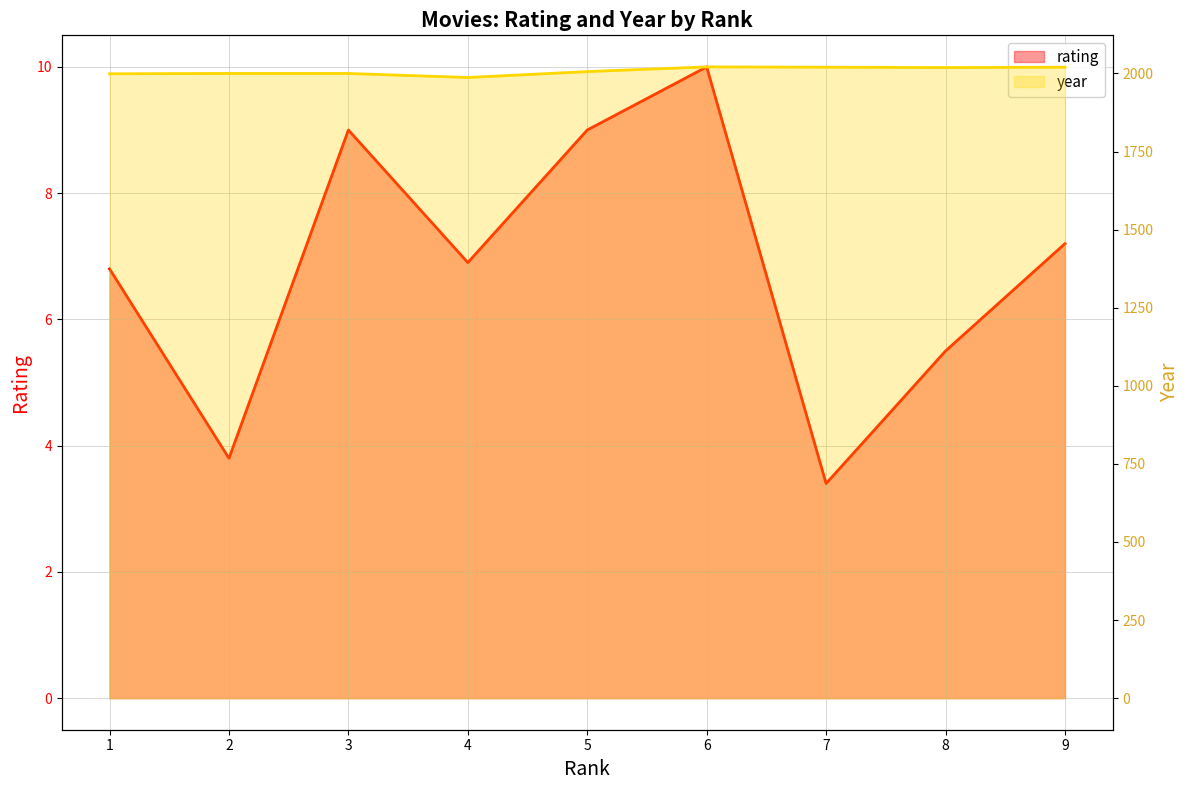

Rank the series by their maximum value, from highest to lowest.

year, rating